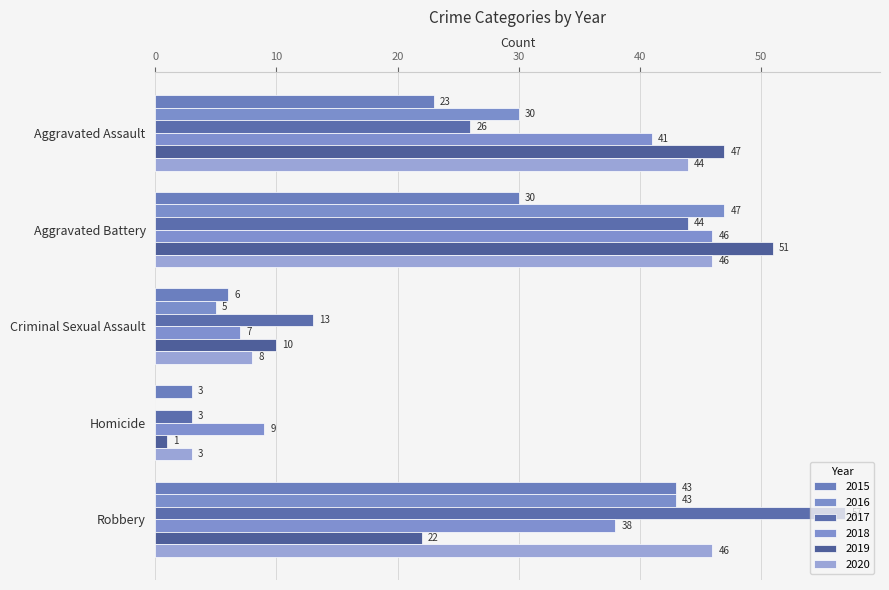

How many data points does each series have?

5